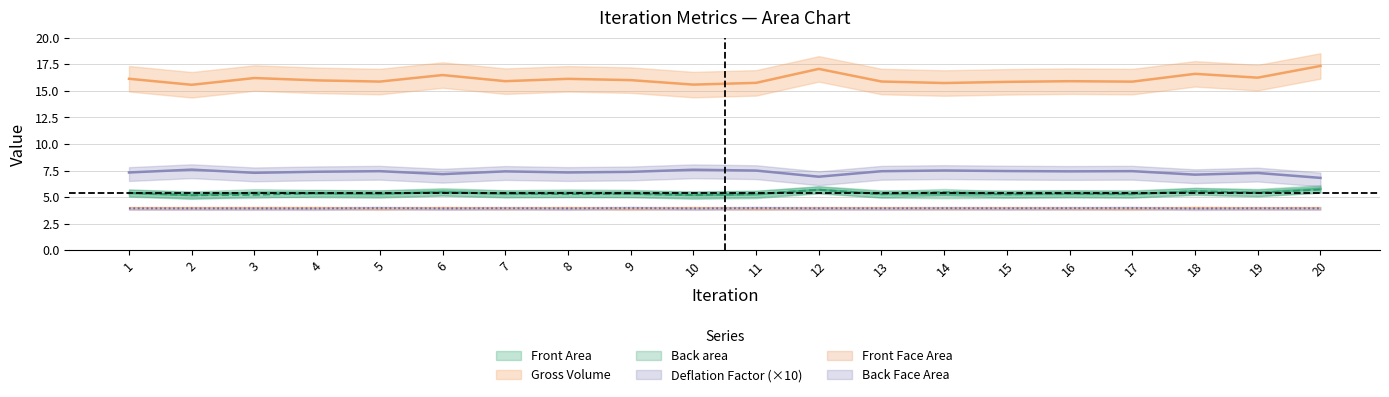

Which series has the widest spread of values?

Gross Volume